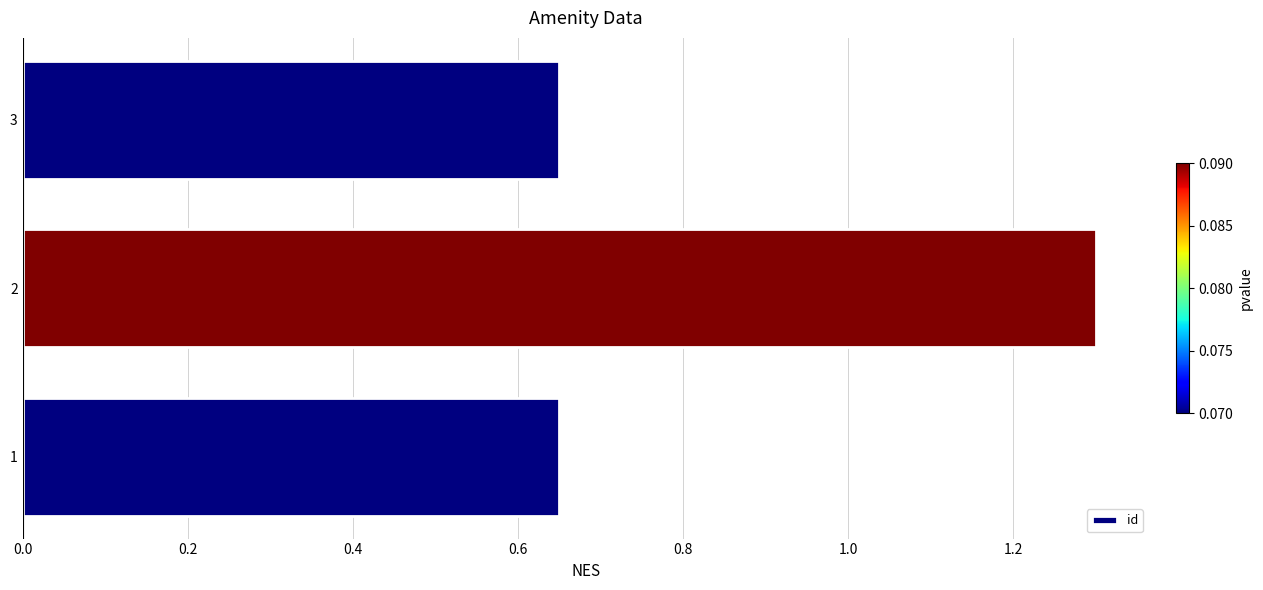

How many values are between 0 and 1?

2